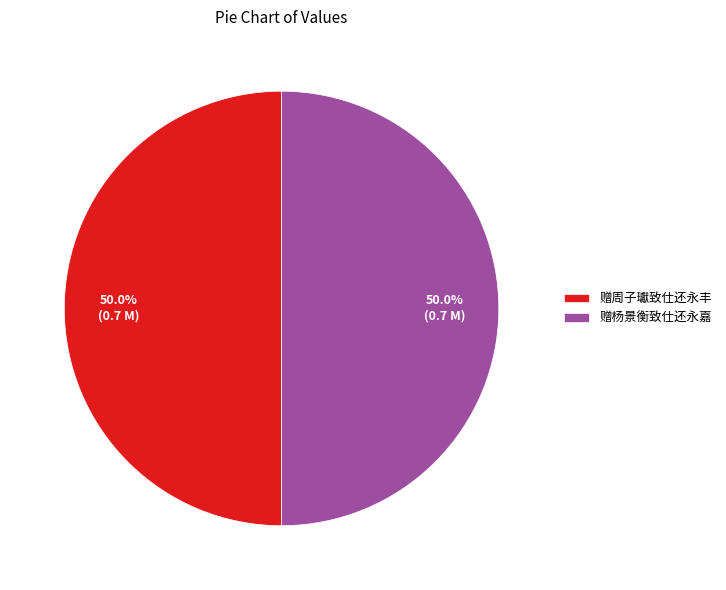

The 赠杨景衡致仕还永嘉 slice represents 45% of the pie. True or false?

False